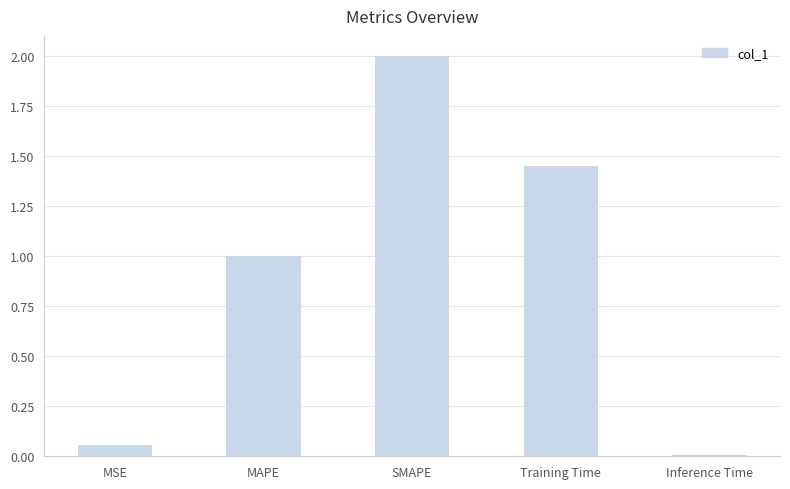

True or false: the data shows 3.1 at SMAPE.

False